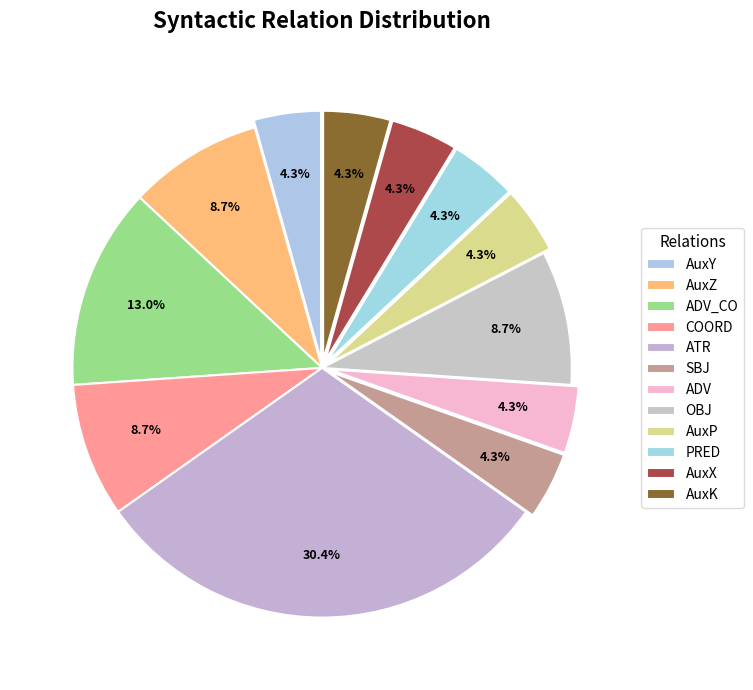

What percentage is NOT represented by AuxX?

95.7%